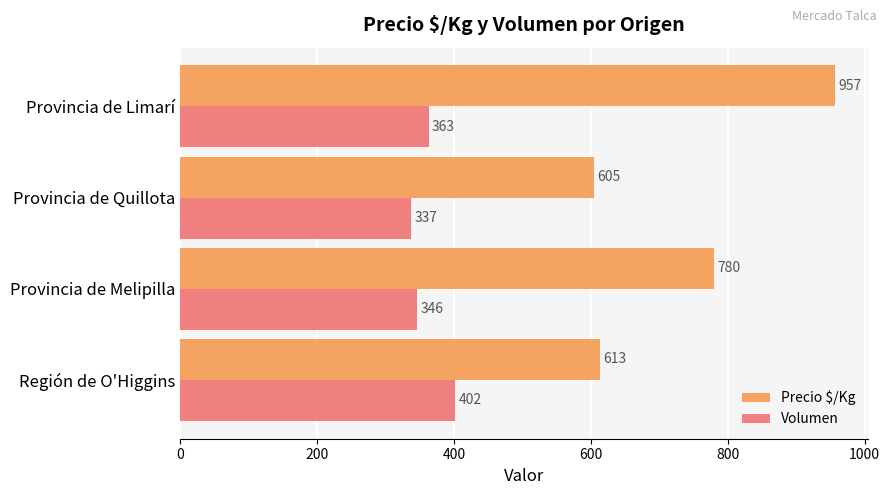

Count the Volumen values in the range 346 to 402.

3